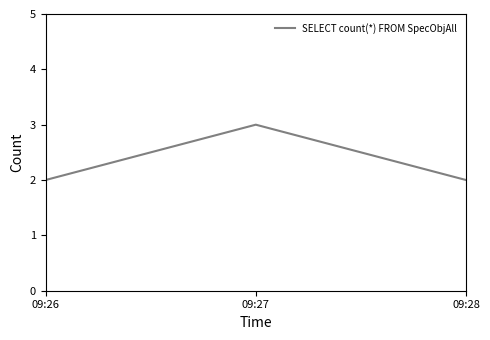

What is the sum of the values at 09:26 and 09:28?

4